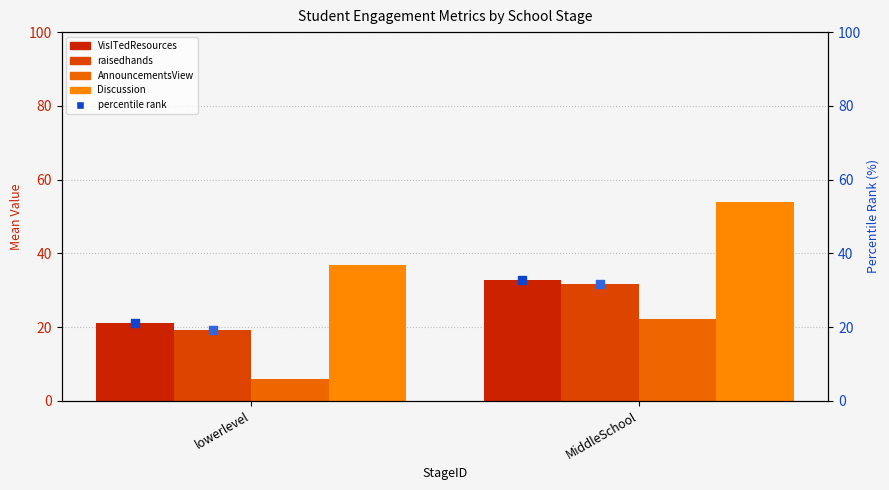

Which series reaches the minimum Y coordinate?

AnnouncementsView